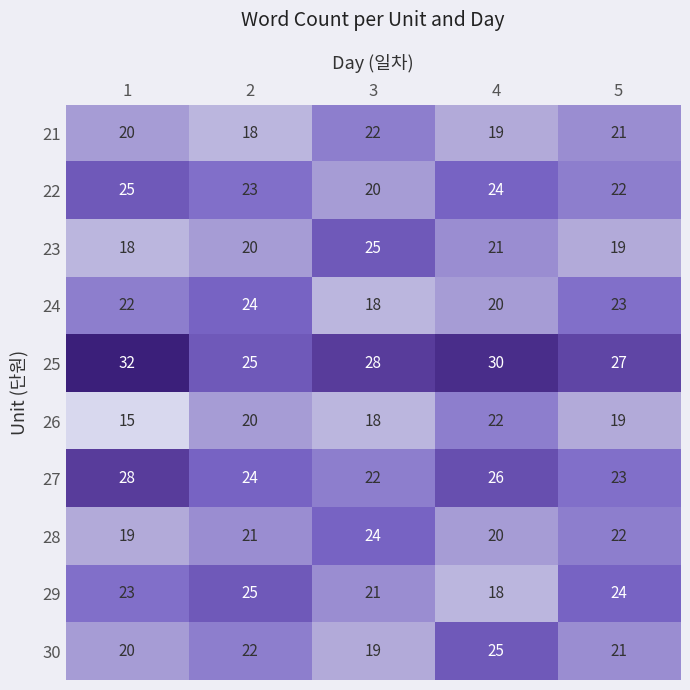

What is the average value of the 21 series?

20